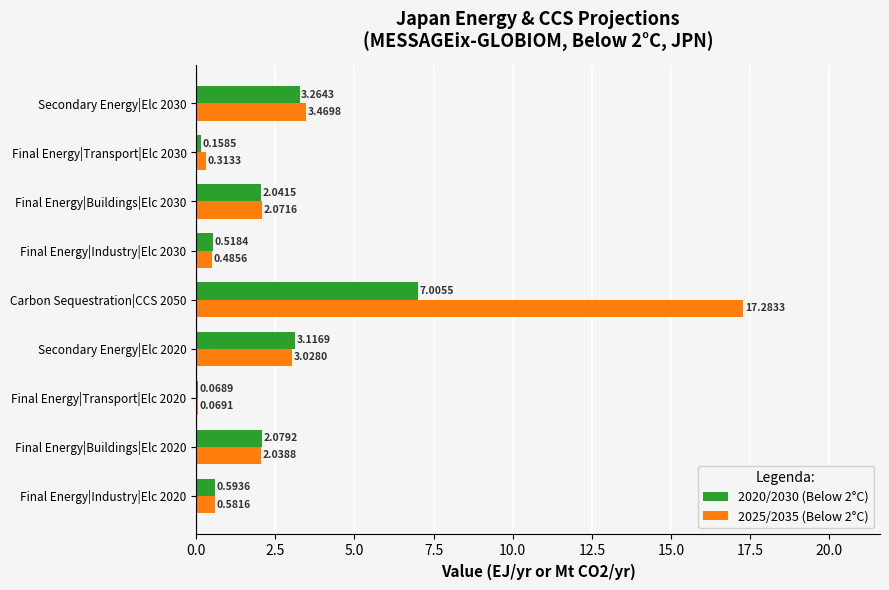

What is the sum of the 2020/2030 (Below 2°C) values at Final Energy|Buildings|Elc 2020 and Final Energy|Industry|Elc 2020?

2.7